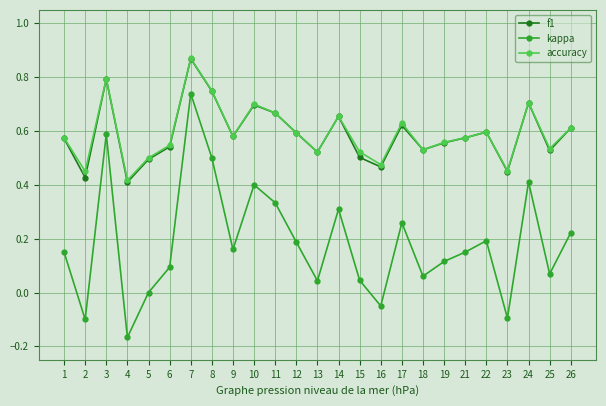

Between 5 and 11, which series saw the biggest shift?

kappa